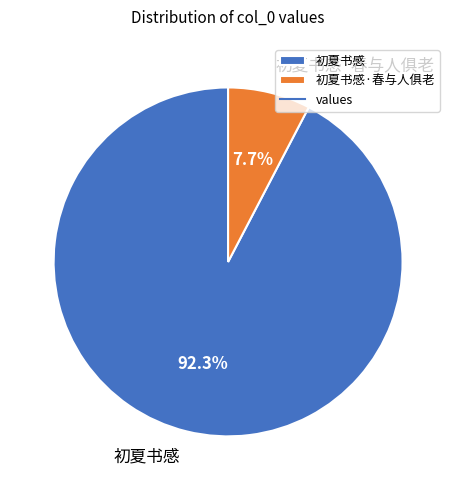

Is it true that 初夏书感·春与人俱老 is 17% of the pie?

False